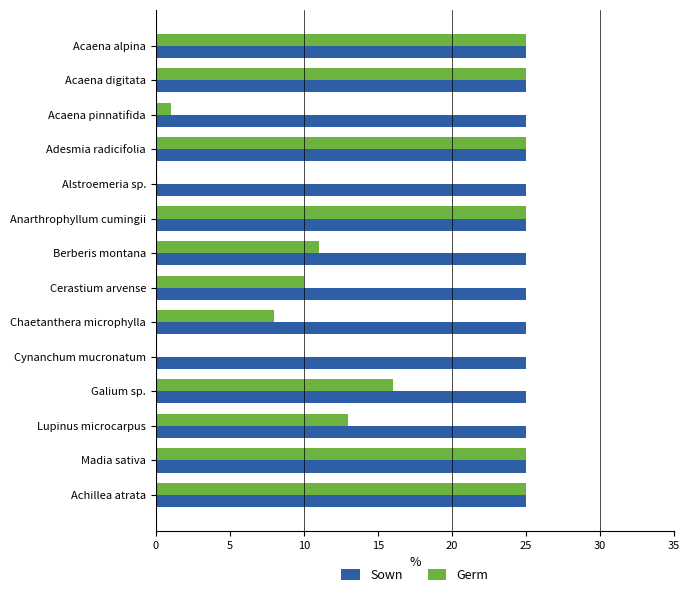

Which series changed the most between Berberis montana and Madia sativa?

Germ